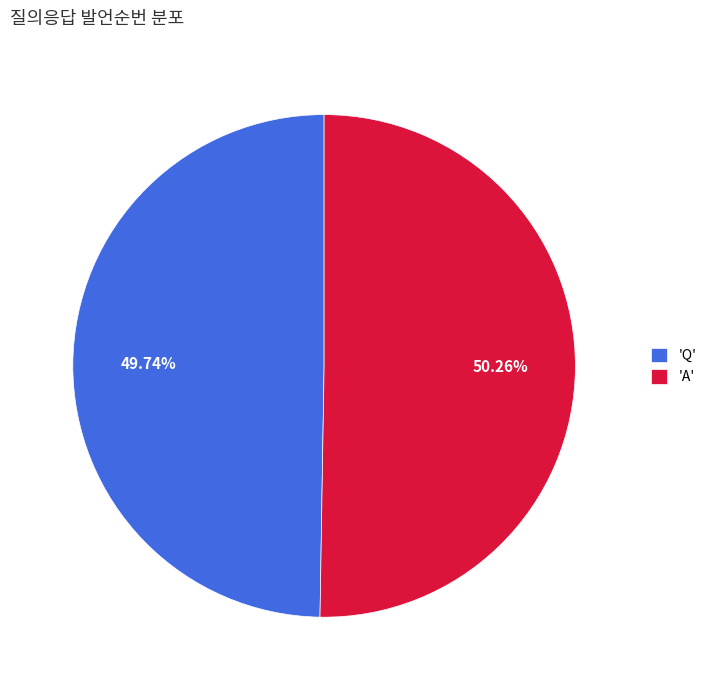

How many segments does this pie chart have?

2